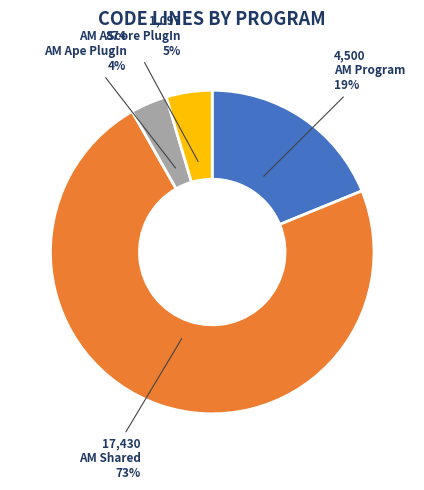

Does any single category account for the majority?

Yes